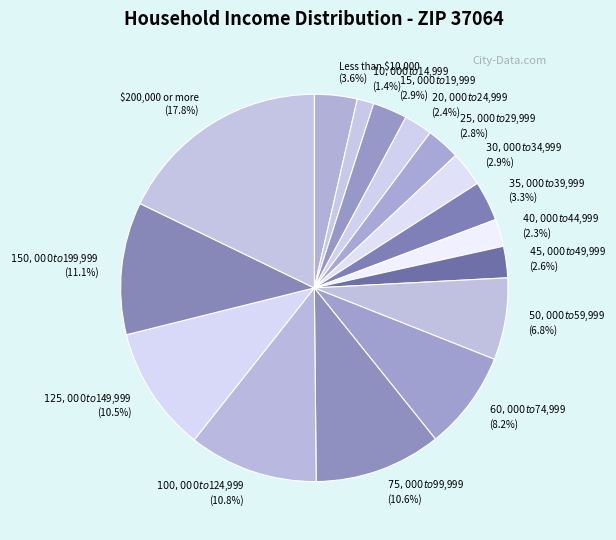

How much of the chart is everything except $20,000 to $24,999?

97.6%